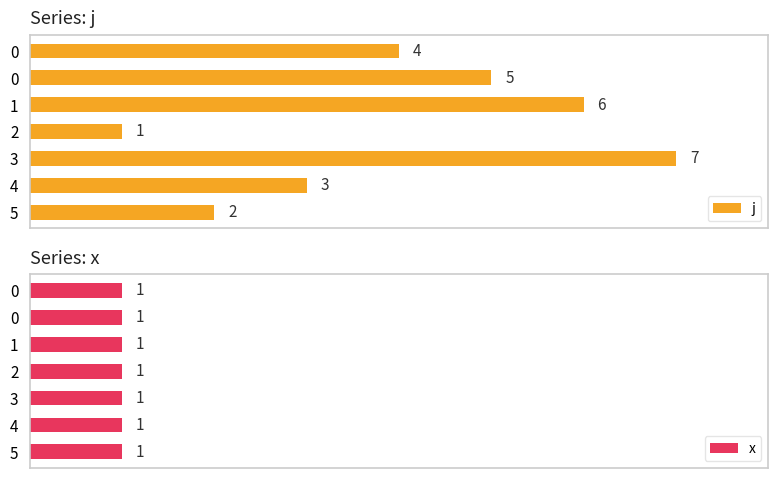

List the series in order of their peak value, highest first.

j, x